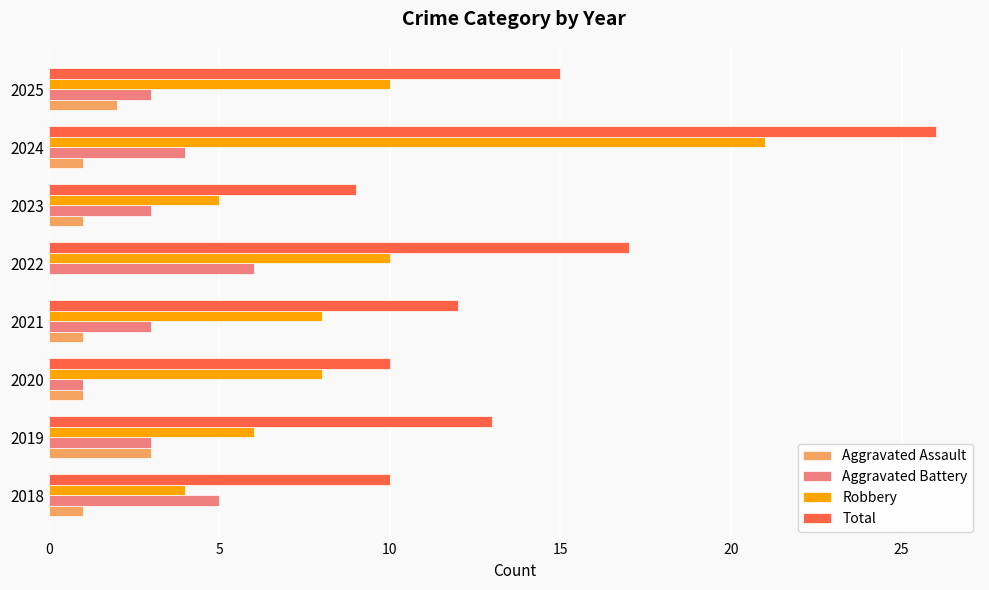

What are all the series names shown in the legend?

Aggravated Assault, Aggravated Battery, Robbery, Total